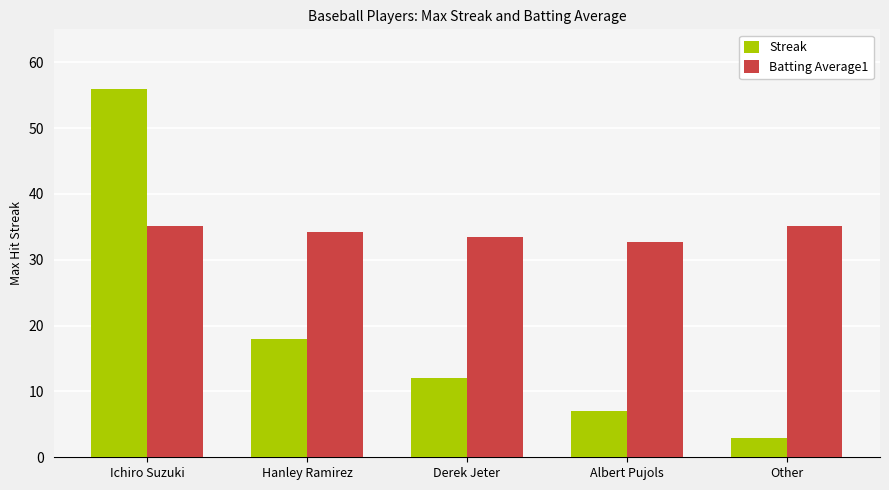

At which category is the sum across all series the highest?

Ichiro Suzuki